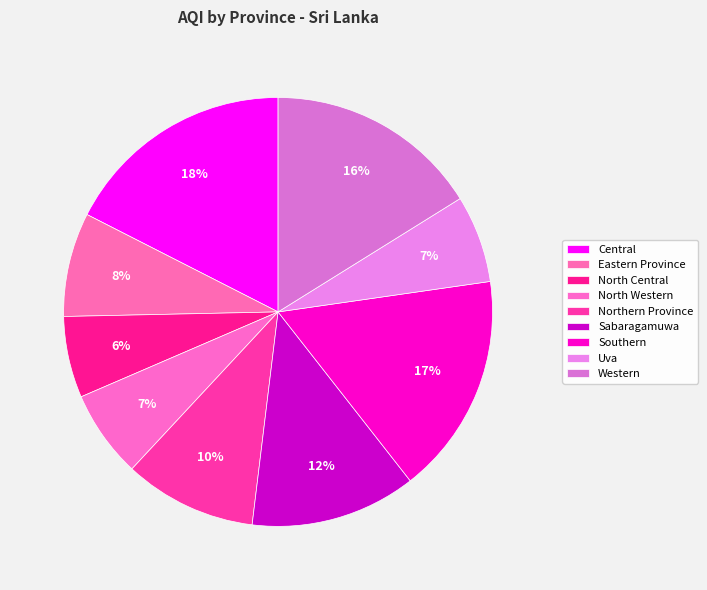

Does any single category account for the majority?

No